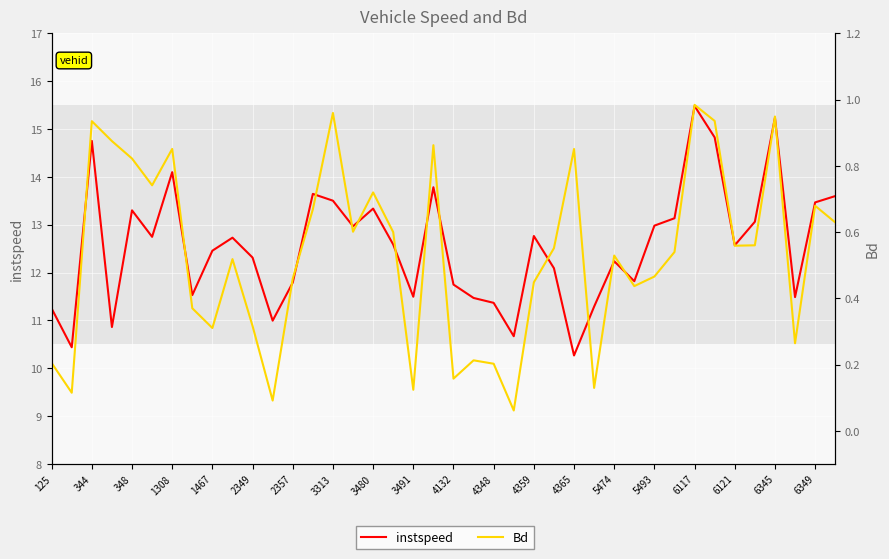

Which series changed the most between 25 and 39?

instspeed